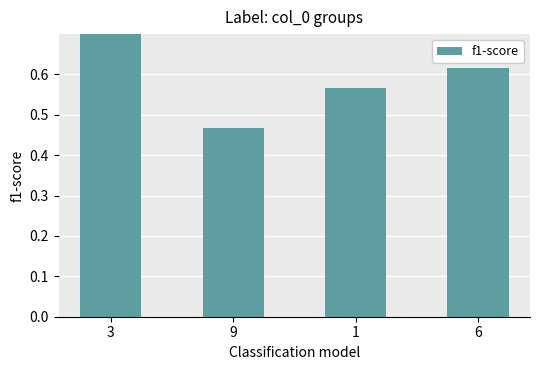

At which label is the value closest to 0?

9